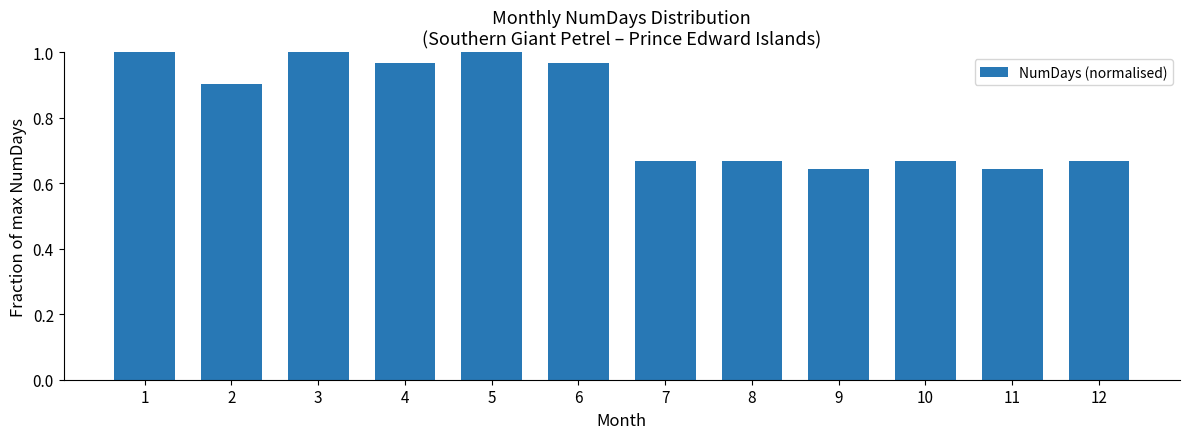

The chart shows a value of 0.4 at 10. True or false?

False